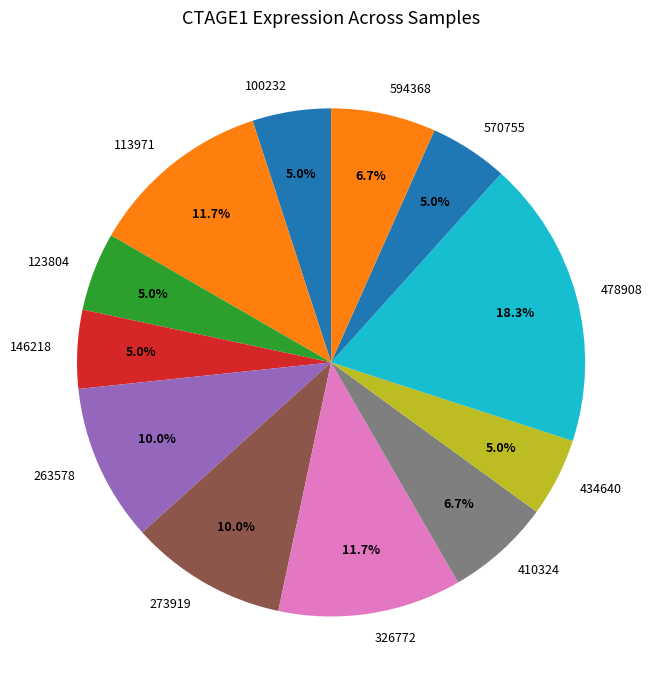

Is 100232 the majority of the pie?

No